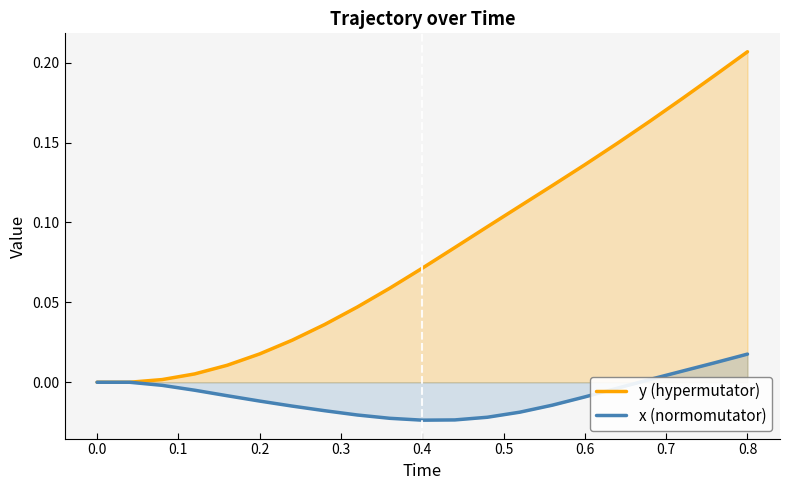

Rank the series by their maximum value, from lowest to highest.

x (normomutator), y (hypermutator)